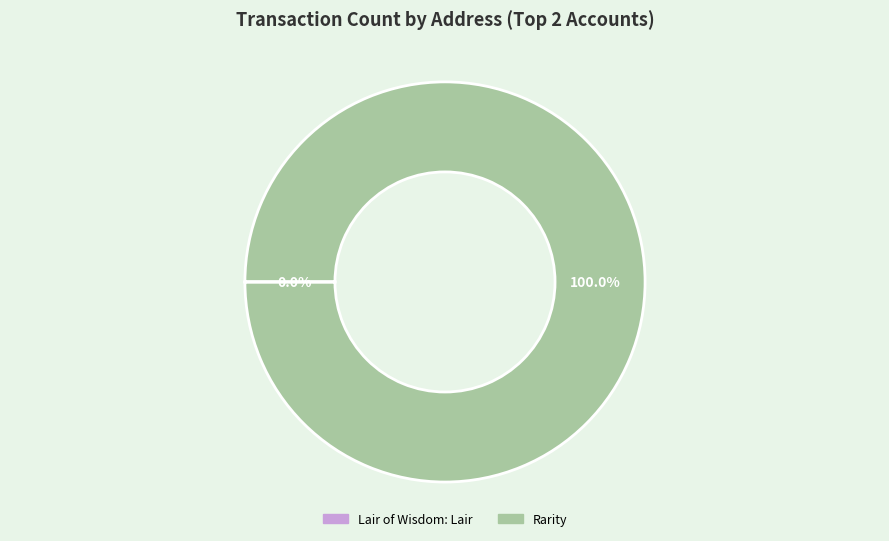

Is Rarity the majority of the pie?

Yes